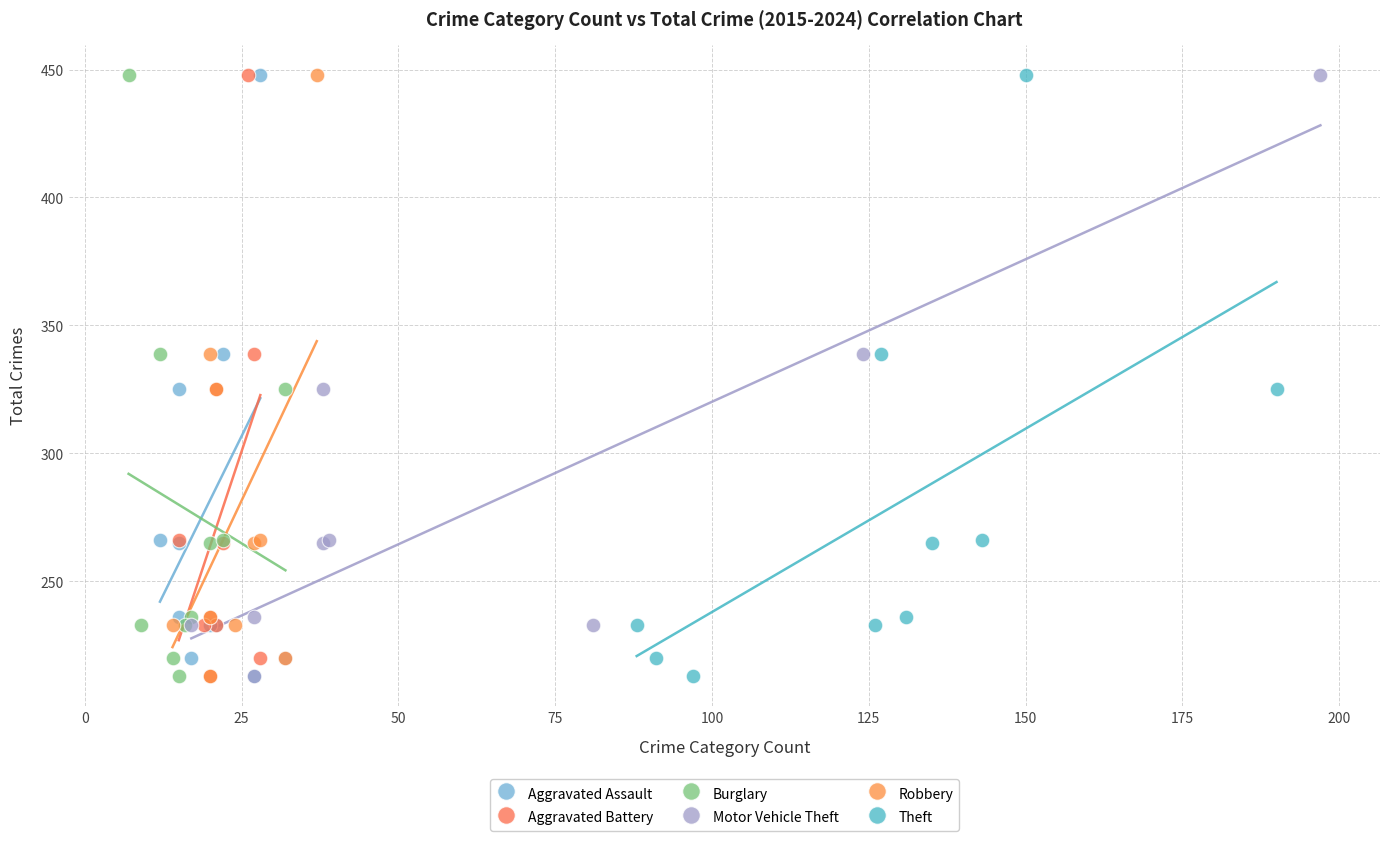

What are all the series names shown in the legend?

Aggravated Assault, Aggravated Battery, Burglary, Motor Vehicle Theft, Robbery, Theft